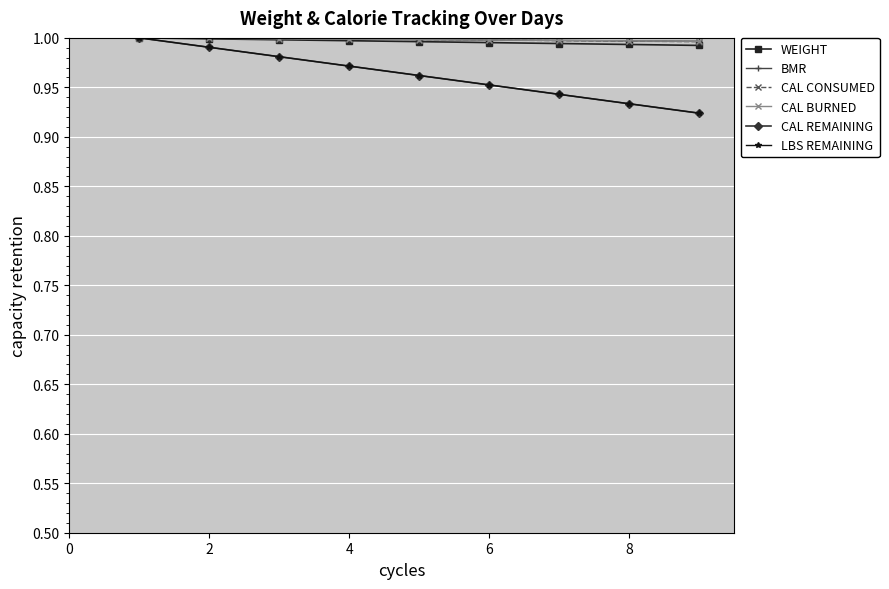

Reading right to left, transcribe all the data shown in this chart.

WEIGHT: 1.0	1.0	1.0	1.0	1.0	1.0	1.0	1.0	1.0
BMR: 1.0	1.0	1.0	1.0	1.0	1.0	1.0	1.0	1.0
CAL CONSUMED: 1.0	1.0	1.0	1.0	1.0	1.0	1.0	1.0	1.0
CAL BURNED: 1.0	1.0	1.0	1.0	1.0	1.0	1.0	1.0	1.0
CAL REMAINING: 0.9	0.9	0.9	1.0	1.0	1.0	1.0	1.0	1.0
LBS REMAINING: 0.9	0.9	0.9	1.0	1.0	1.0	1.0	1.0	1.0